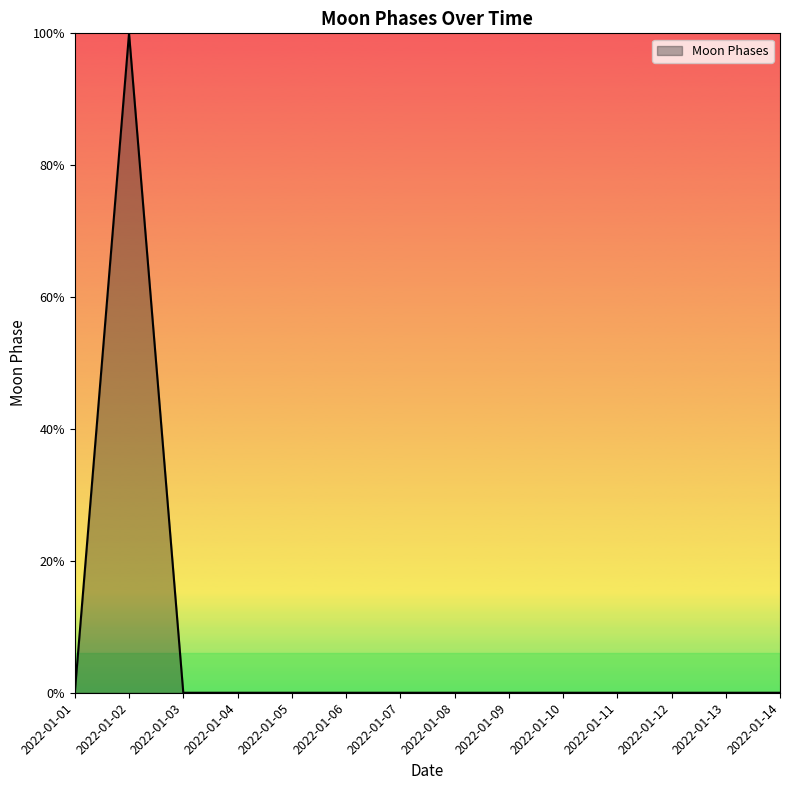

True or false: the data shows 0 at 2022-01-01.

True